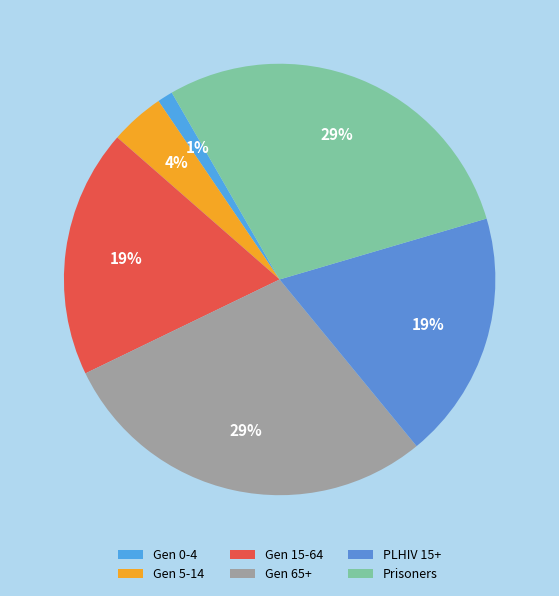

Which category has the smallest portion of the pie?

Gen 0-4